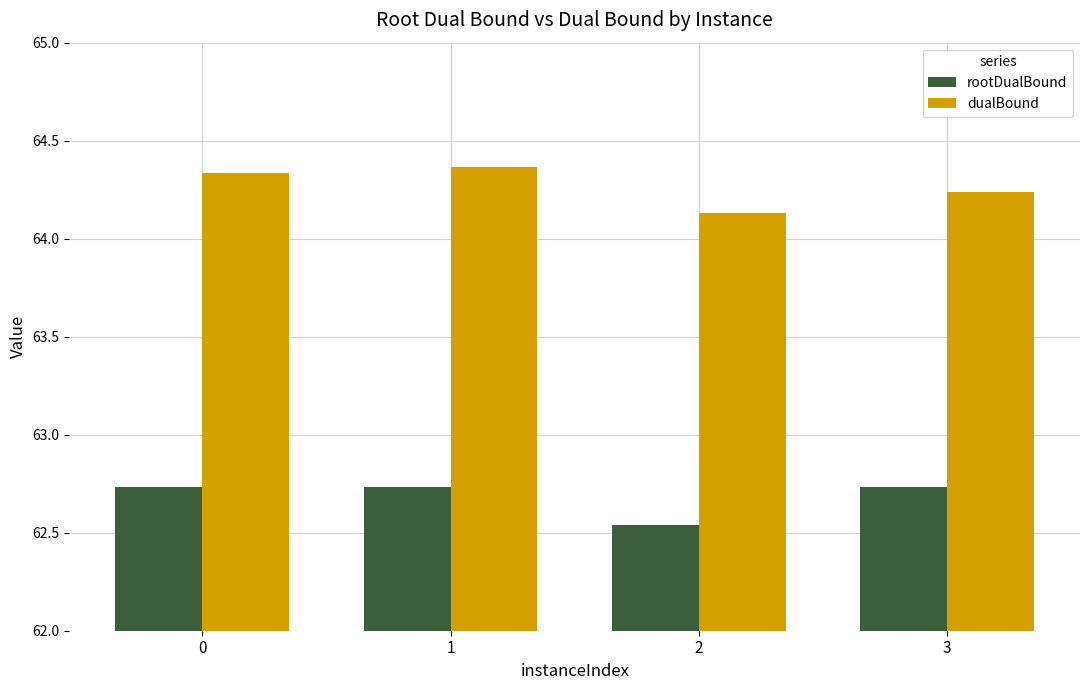

Rank the series by their maximum value, from lowest to highest.

rootDualBound, dualBound